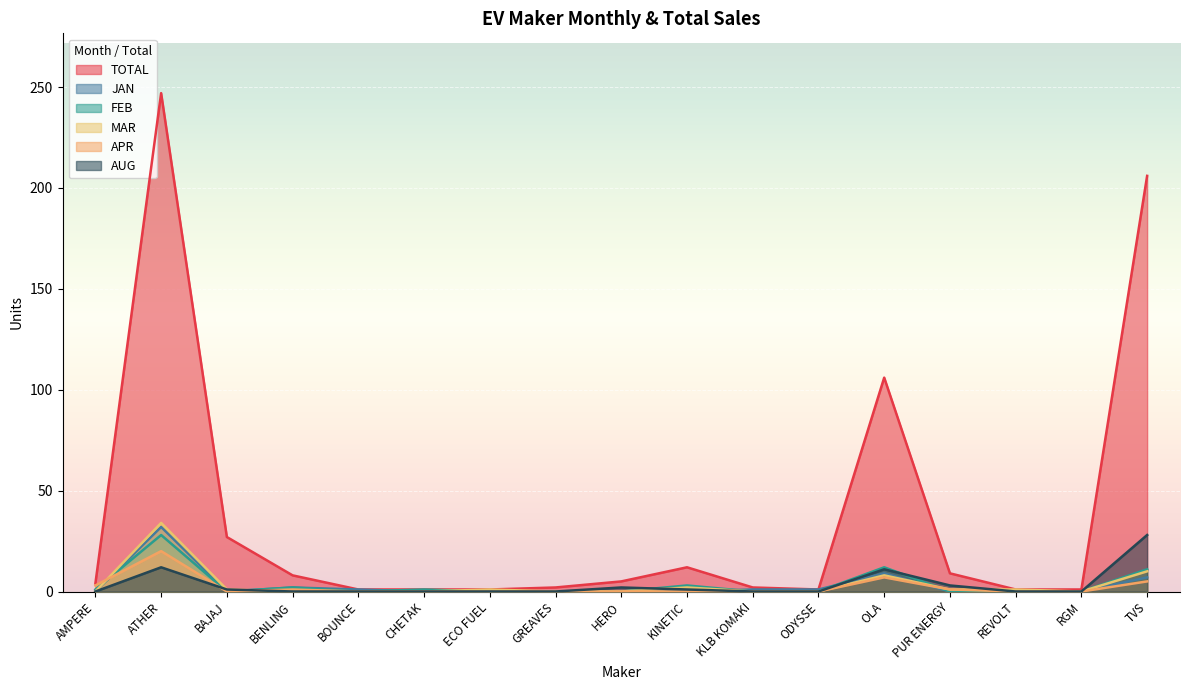

What is the difference between the MAR values at TVS and GREAVES?

10